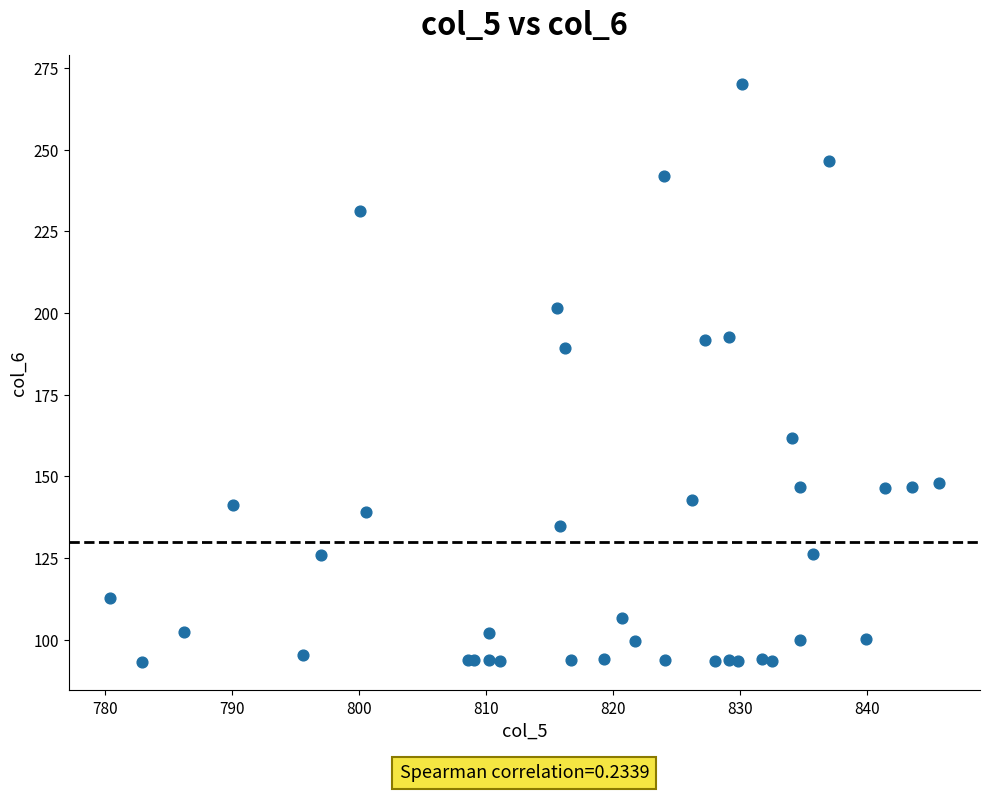

What Y value in the scatter plot is closest to 181?

189.3